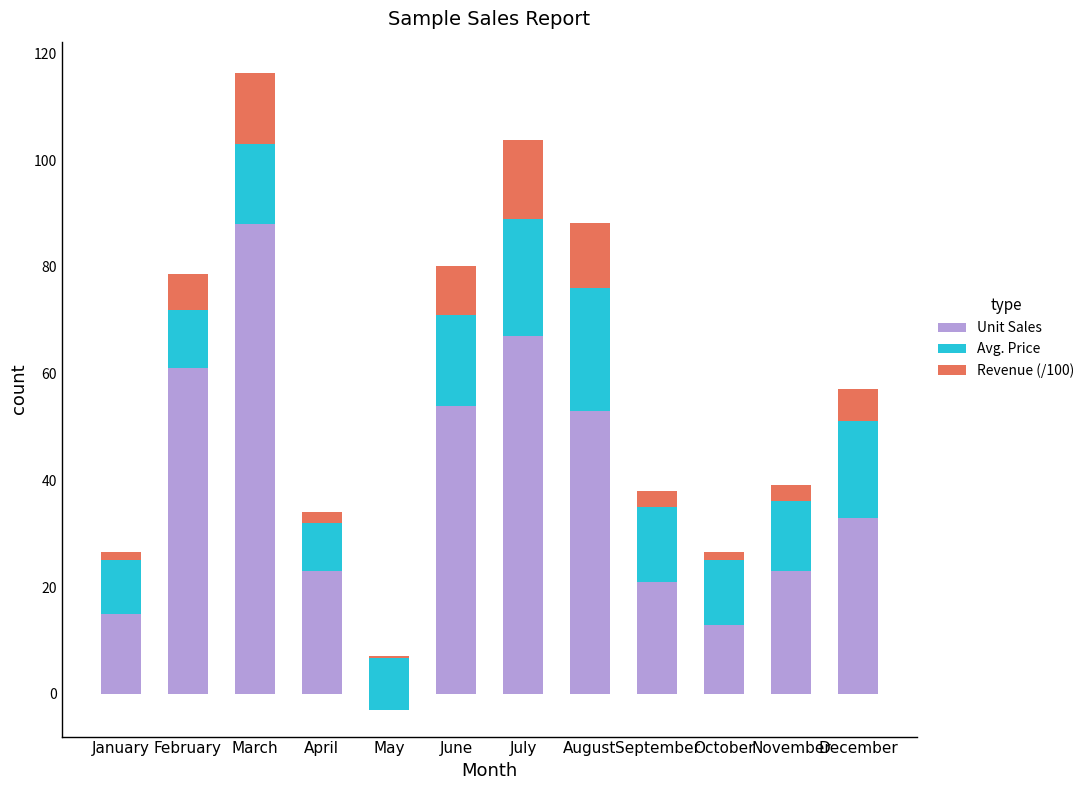

What is the difference between the highest and lowest values at April?

20.9